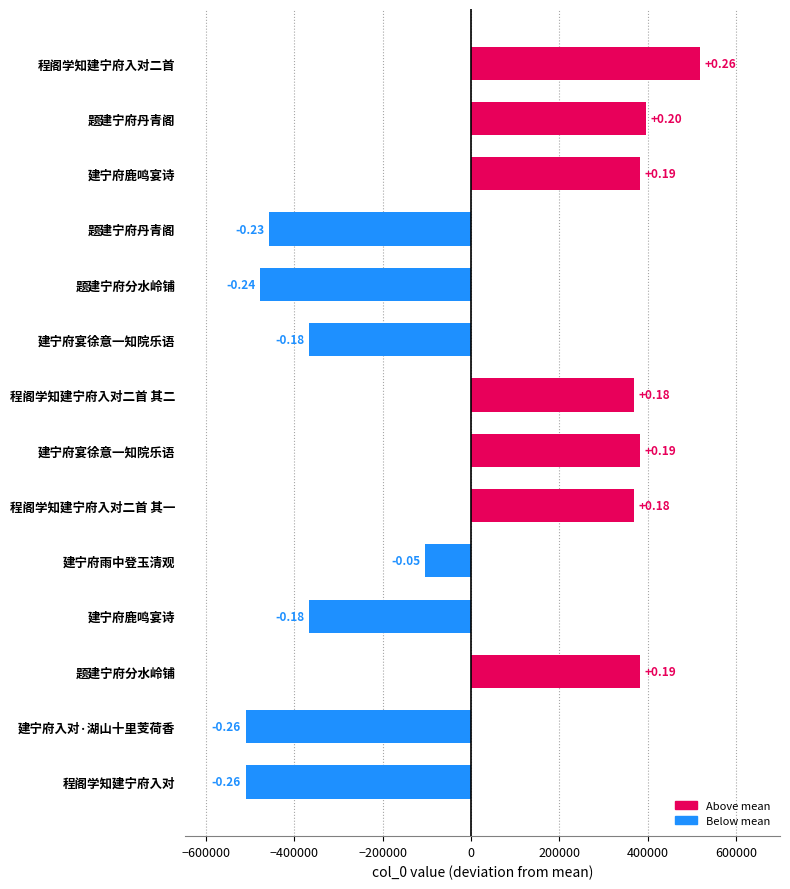

How many bars are there in total?

14